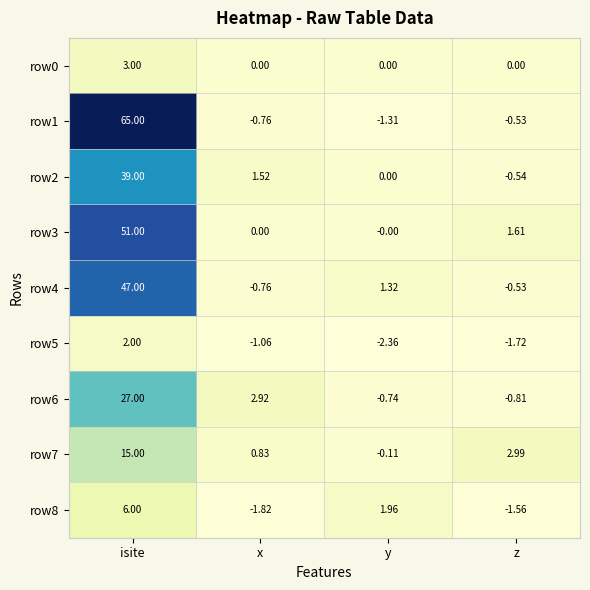

At how many categories does at least one series exceed 7?

1